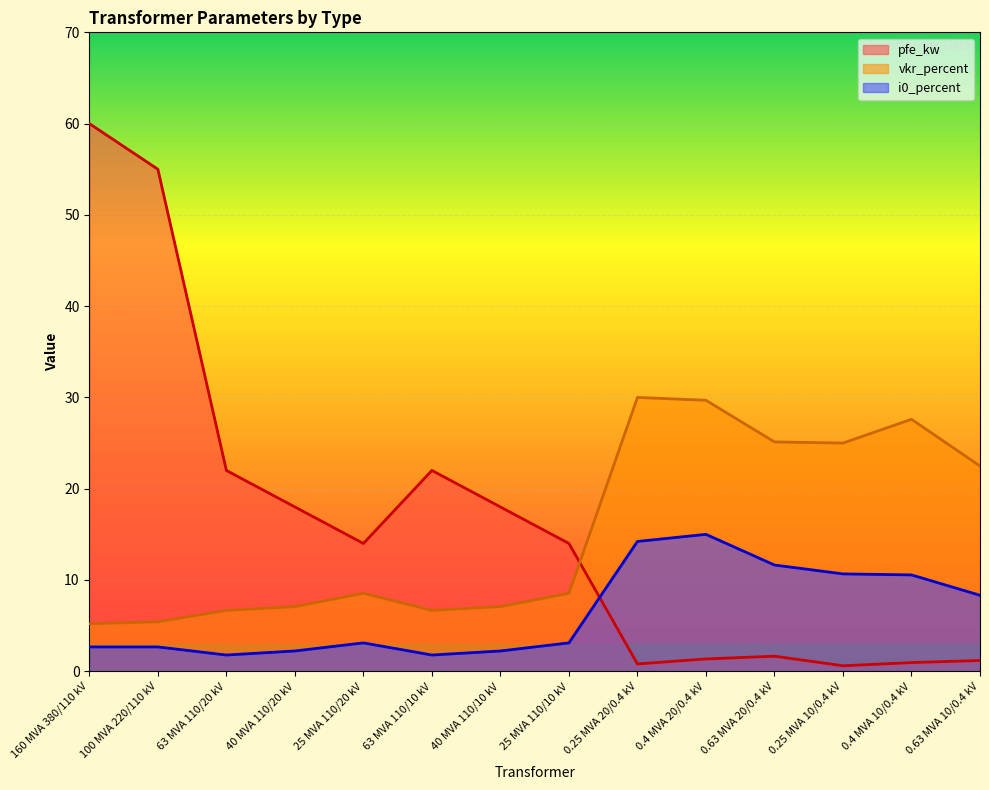

True or false: i0_percent has a value of 1.2 at 25 MVA 110/20 kV.

False